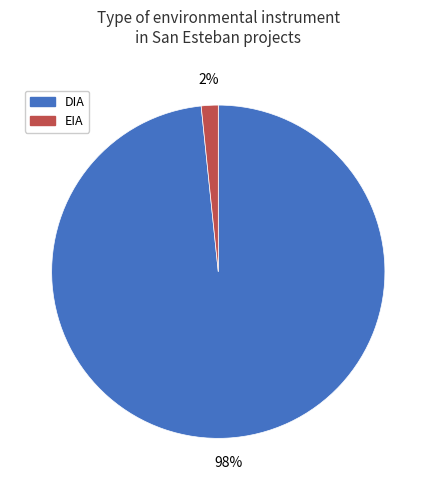

To the nearest percent, what is the average slice percentage?

50%